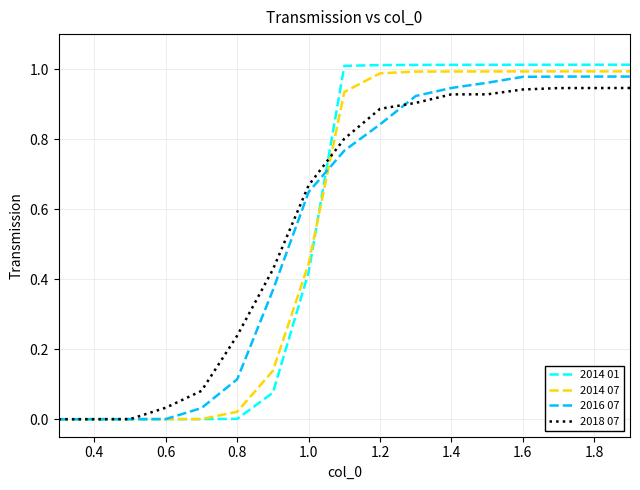

After their last crossing, which series has the higher values: 2016 07 or 2018 07?

2016 07